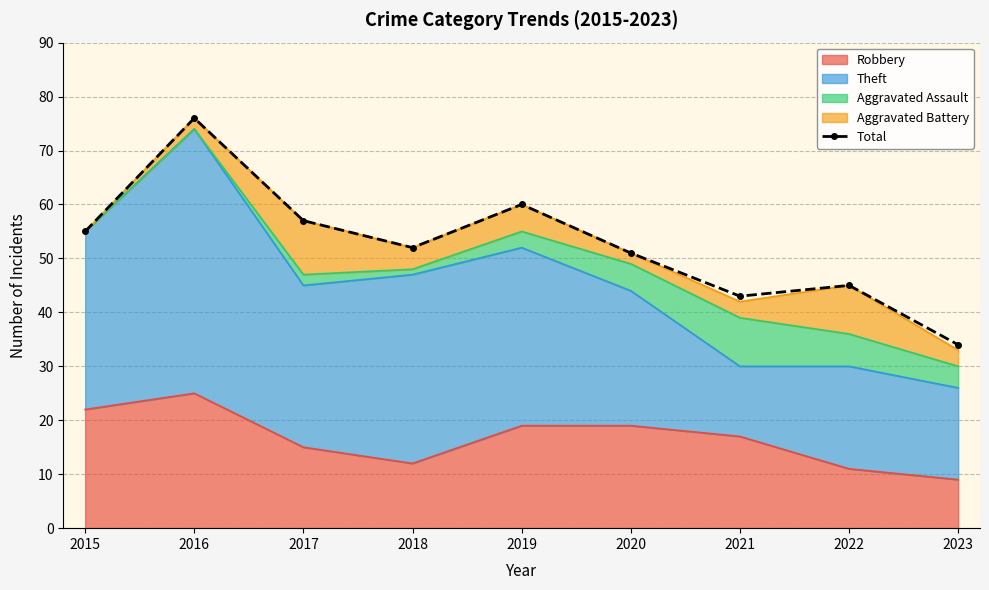

Reading left to right, extract all data points from this chart.

55	76	57	52	60	51	43	45	34